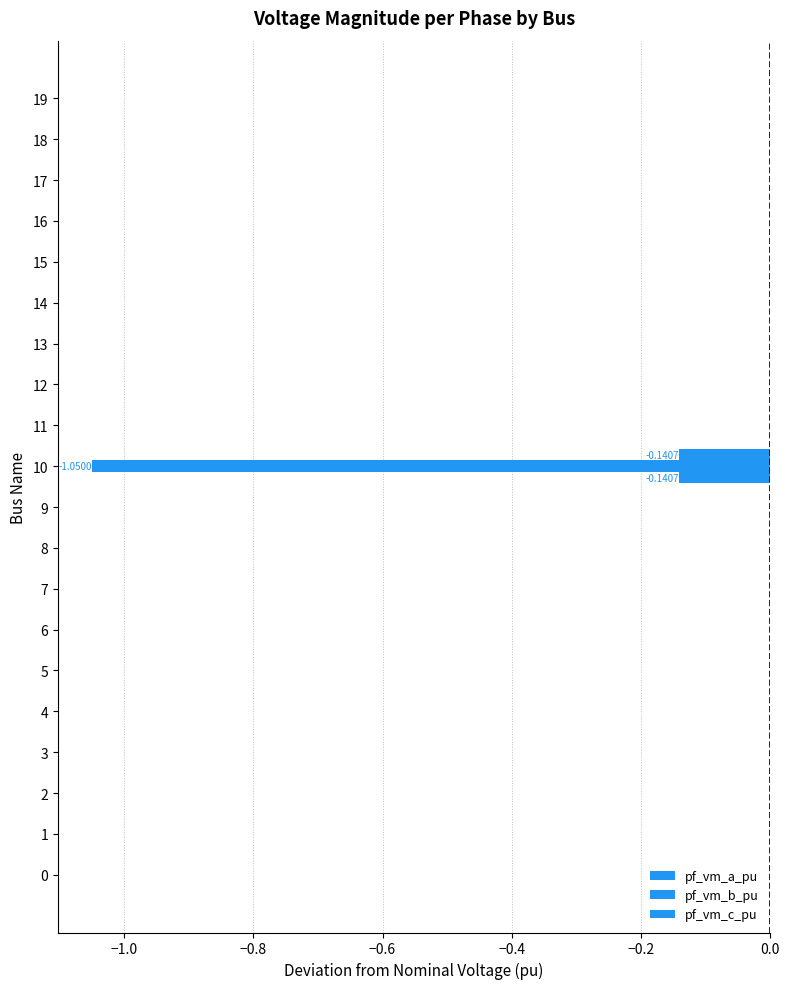

How many series are shown in this chart?

3